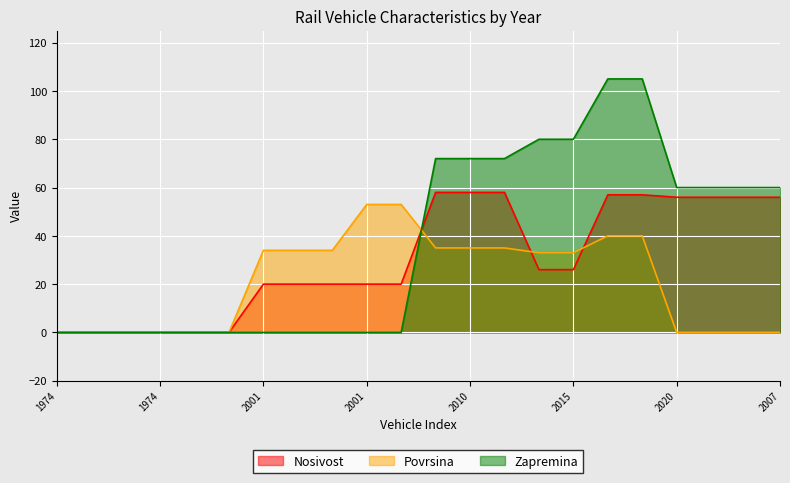

Between which two adjacent categories do Zapremina and Povrsina first intersect?

2001 and 2010